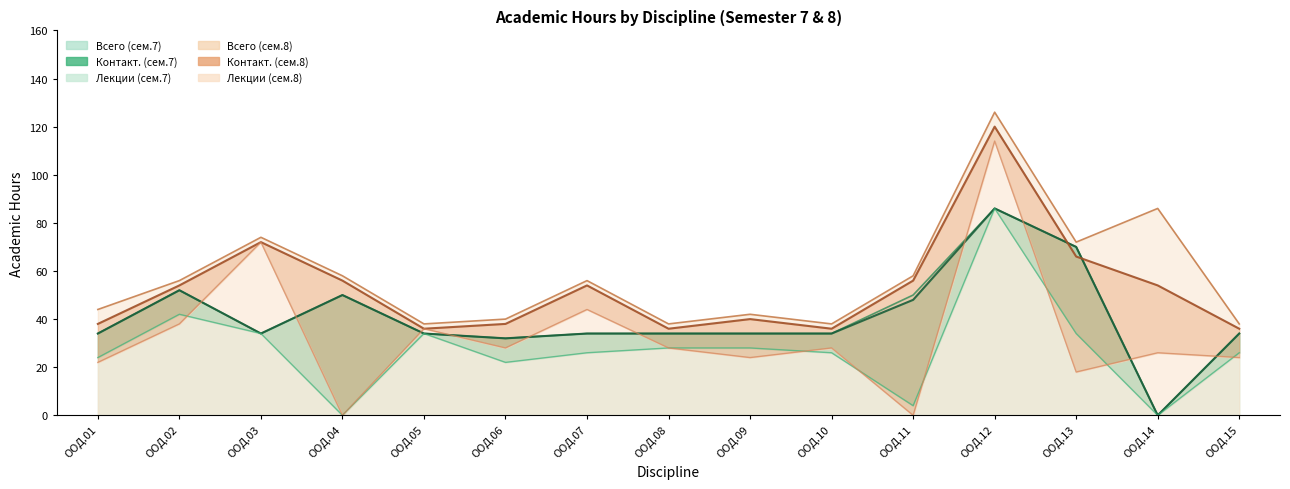

True or false: Лекции (сем.7) and Контакт. (сем.8) intersect in this chart.

False